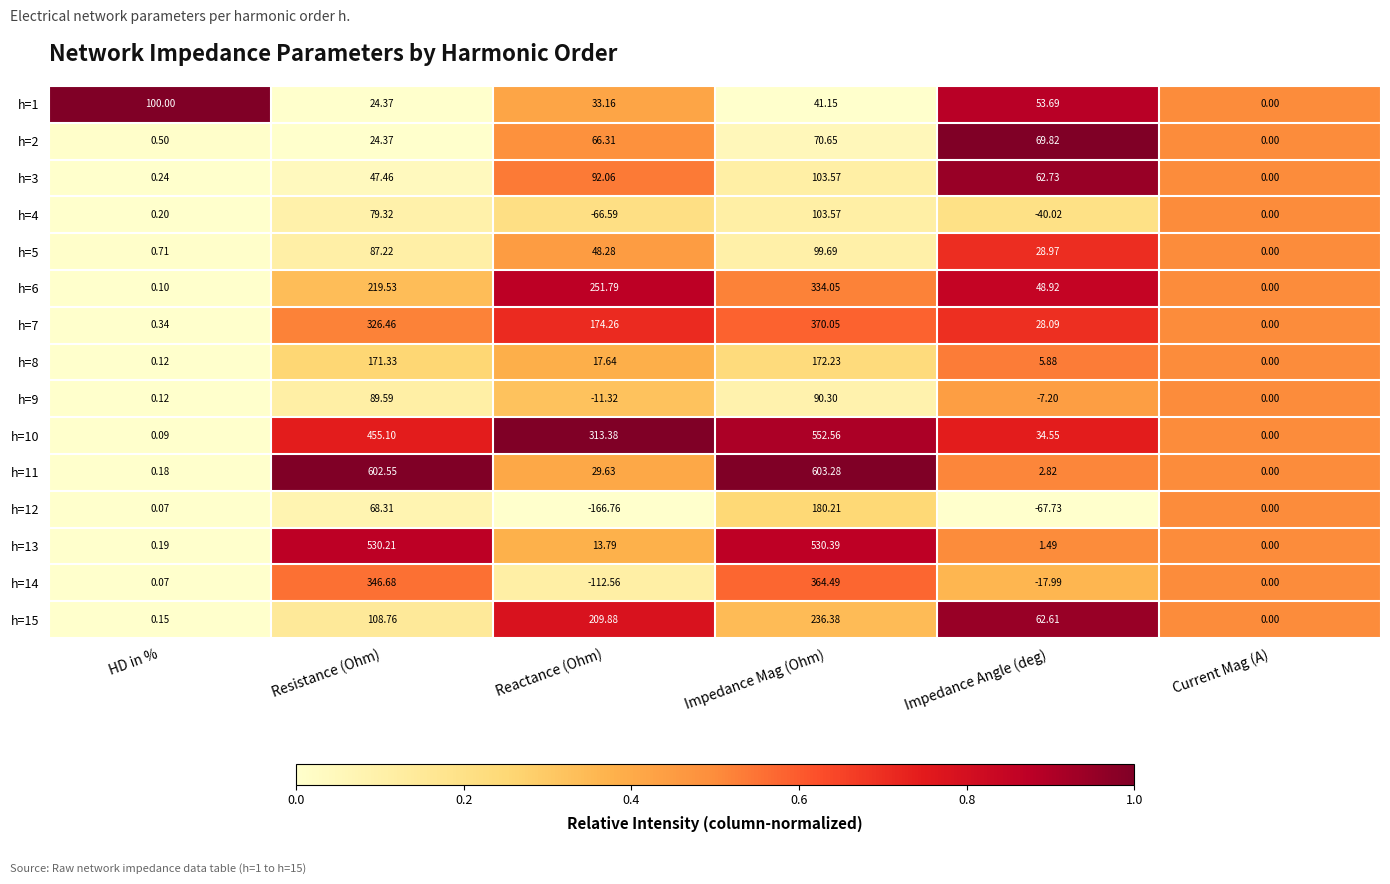

List the labels in order of h=5 value, smallest first.

Current Mag (A), HD in %, Impedance Angle (deg), Reactance (Ohm), Resistance (Ohm), Impedance Mag (Ohm)